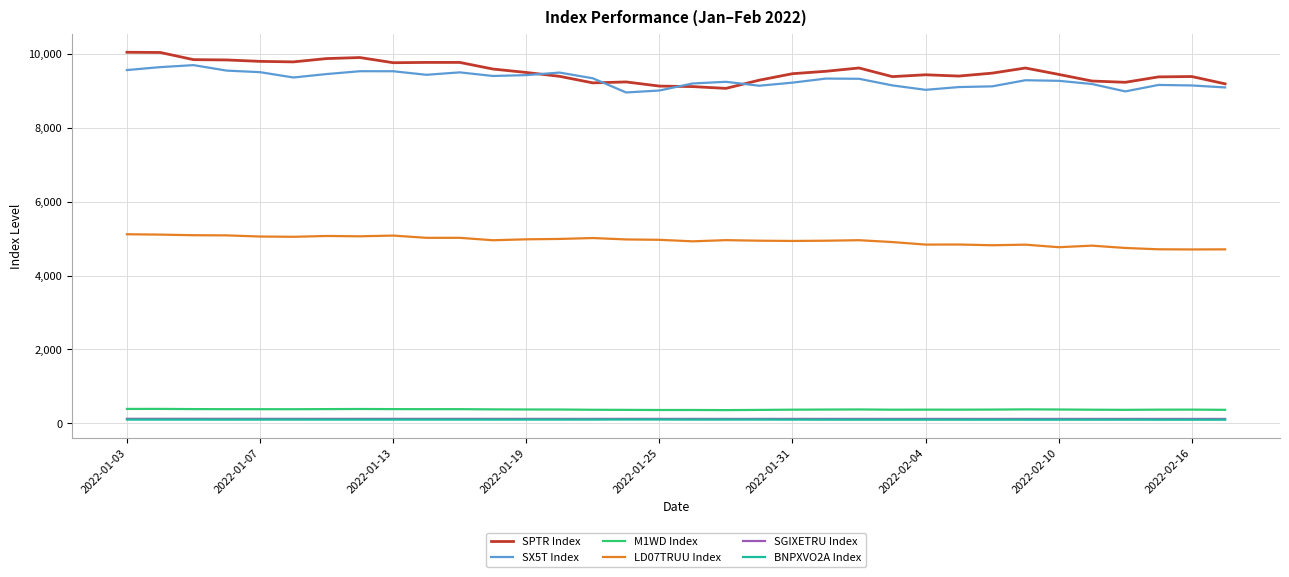

Which series has the largest range (max minus min)?

SPTR Index